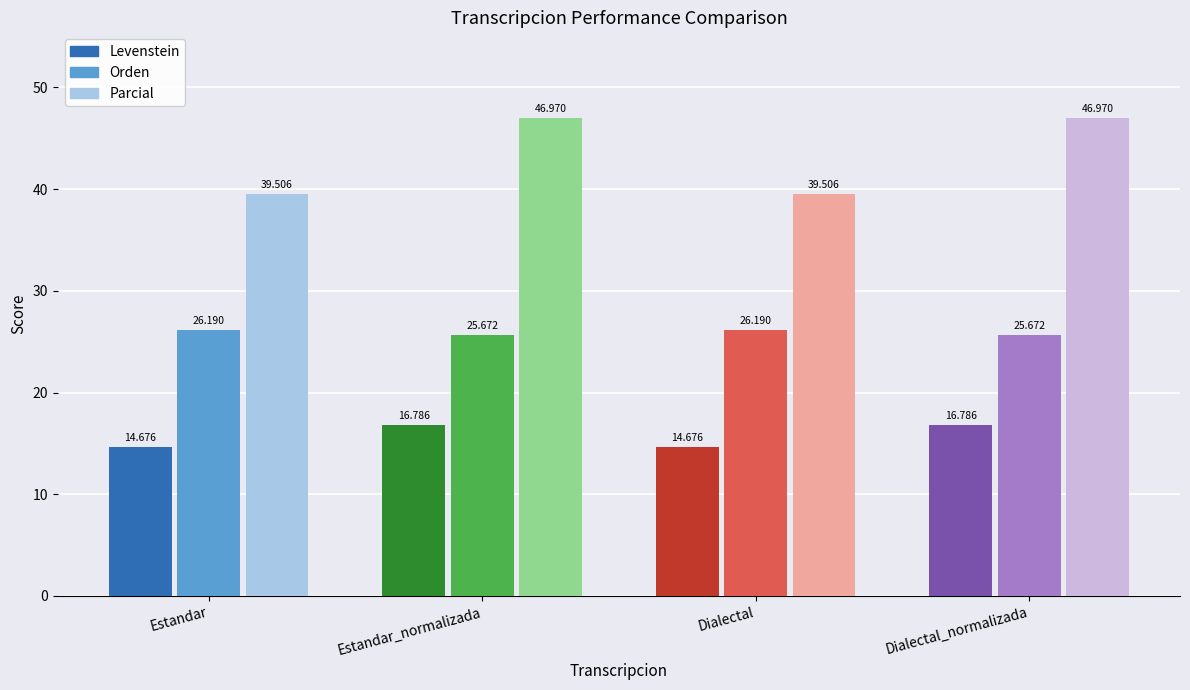

The Parcial series shows 47.0 at Dialectal_normalizada. True or false?

True